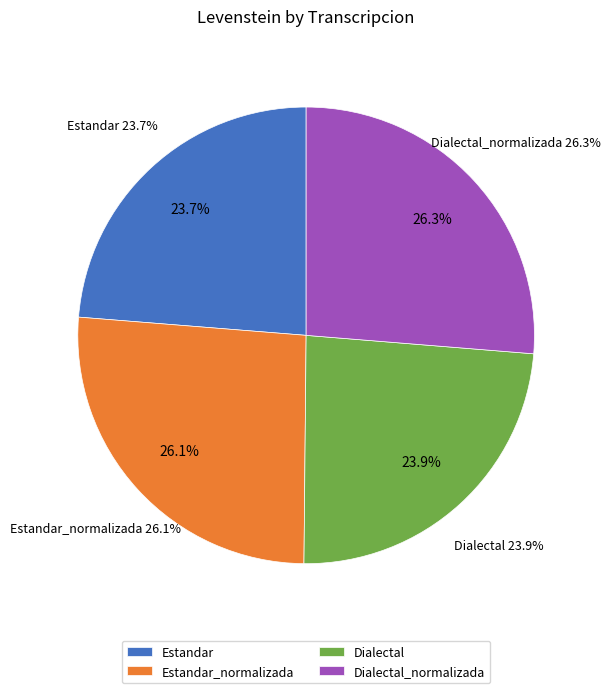

Does any single category account for the majority?

No